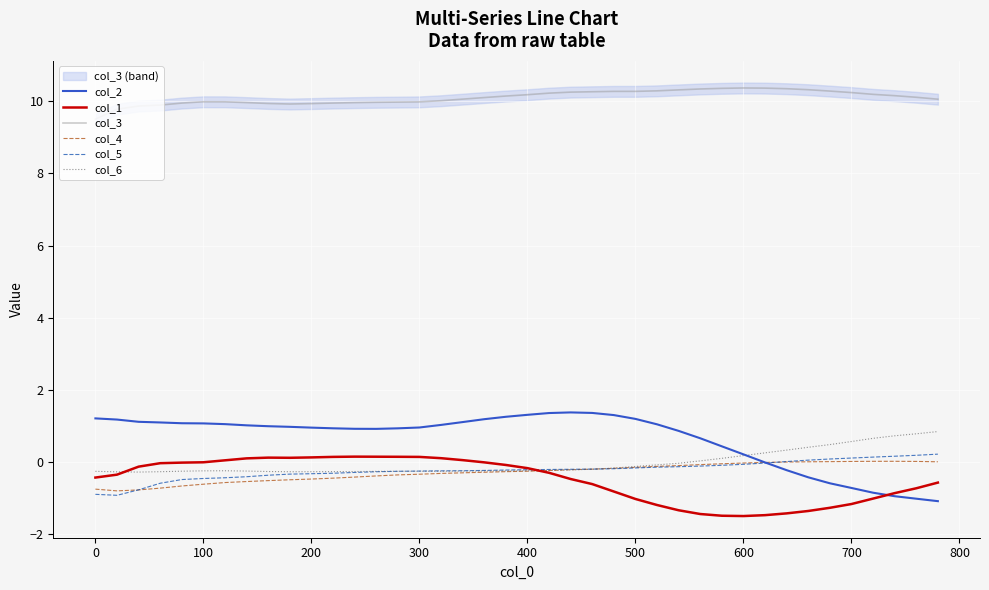

Which series ends up on top after the final intersection of col_2 and col_6?

col_6